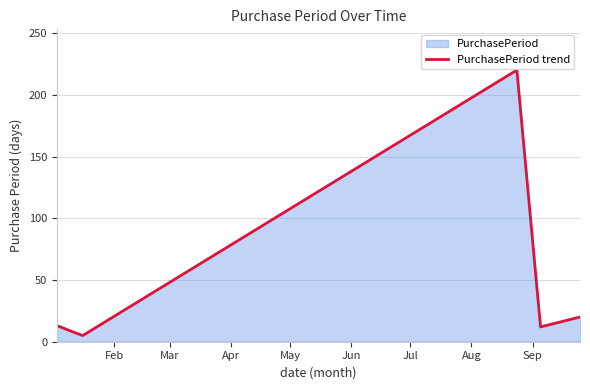

What is the greatest value displayed?

220